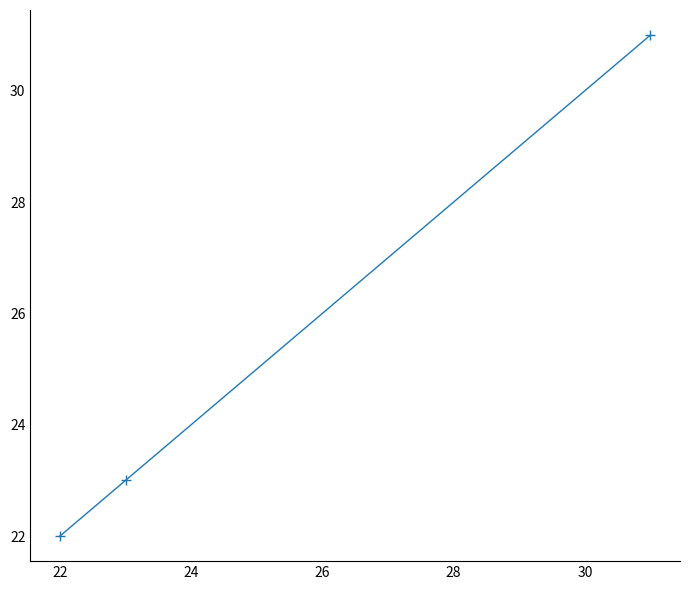

Does the chart have visible grid lines?

No